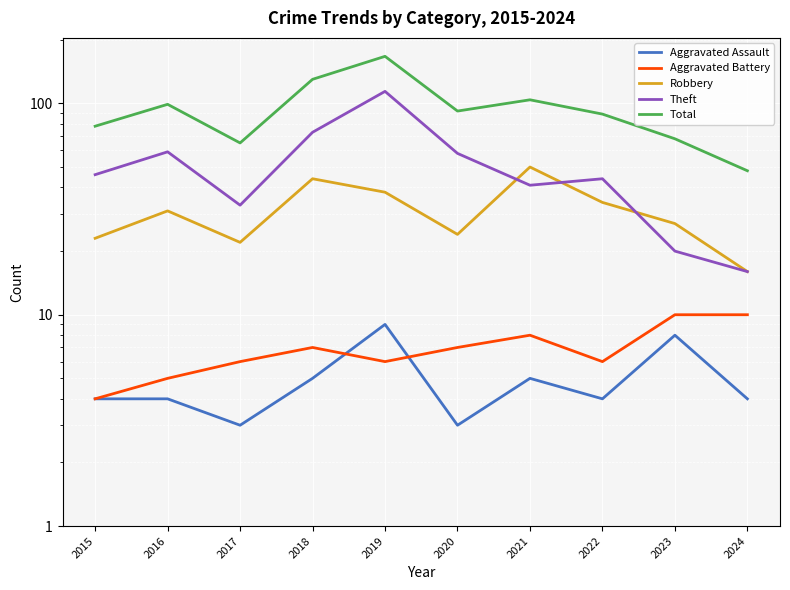

Reading left to right, transcribe all the data shown in this chart.

Aggravated Assault: 2015=4	2016=4	2017=3	2018=5	2019=9	2020=3	2021=5	2022=4	2023=8	2024=4
Aggravated Battery: 2015=4	2016=5	2017=6	2018=7	2019=6	2020=7	2021=8	2022=6	2023=10	2024=10
Robbery: 2015=23	2016=31	2017=22	2018=44	2019=38	2020=24	2021=50	2022=34	2023=27	2024=16
Theft: 2015=46	2016=59	2017=33	2018=73	2019=114	2020=58	2021=41	2022=44	2023=20	2024=16
Total: 2015=78	2016=99	2017=65	2018=130	2019=167	2020=92	2021=104	2022=89	2023=68	2024=48